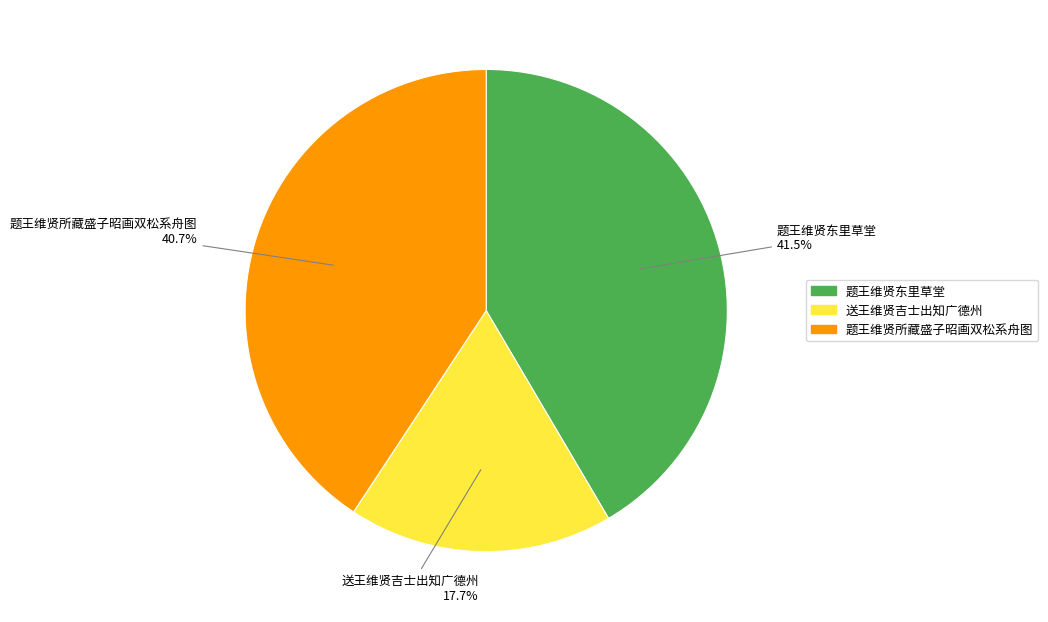

To the nearest percent, what is the combined percentage of 送王维贤吉士出知广德州 and 题王维贤所藏盛子昭画双松系舟图?

58%